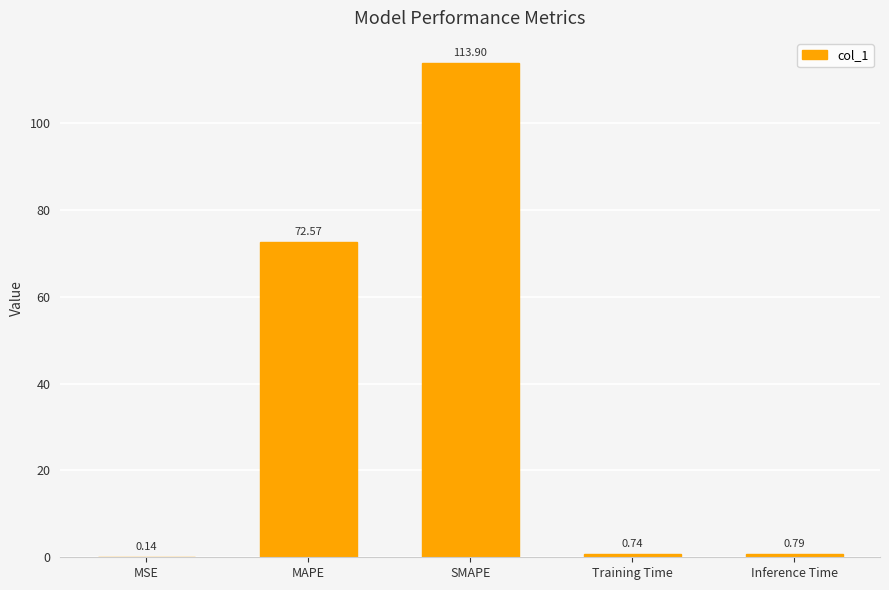

How many series are shown in this chart?

1